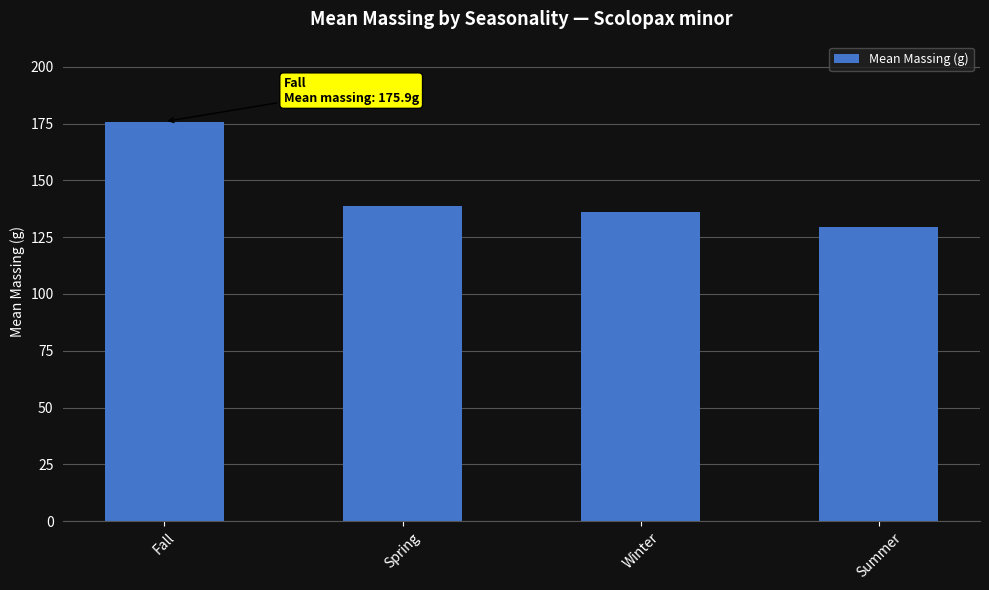

What is the label of the 4th bar from the right?

Fall